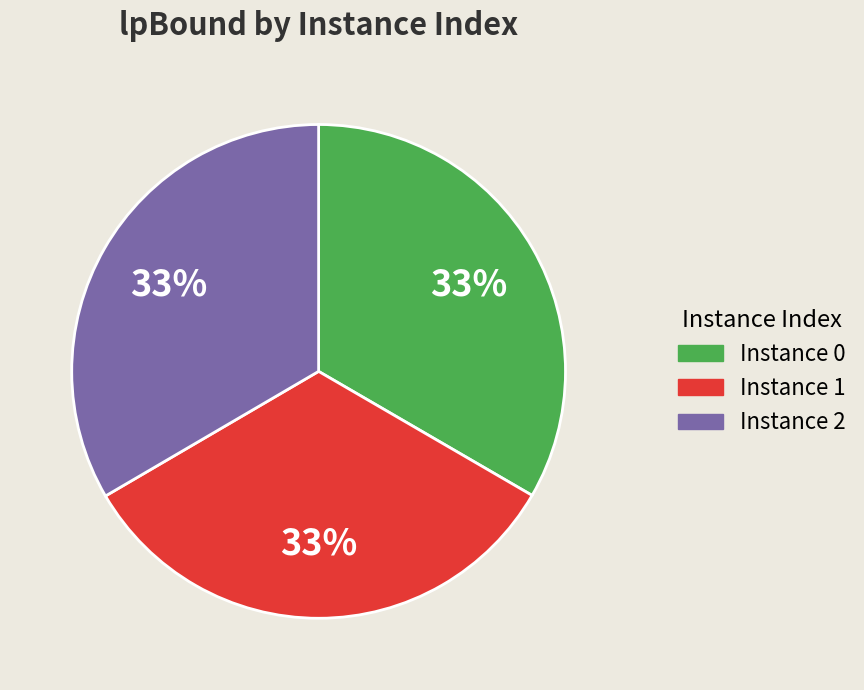

Is there a majority slice in this chart?

No